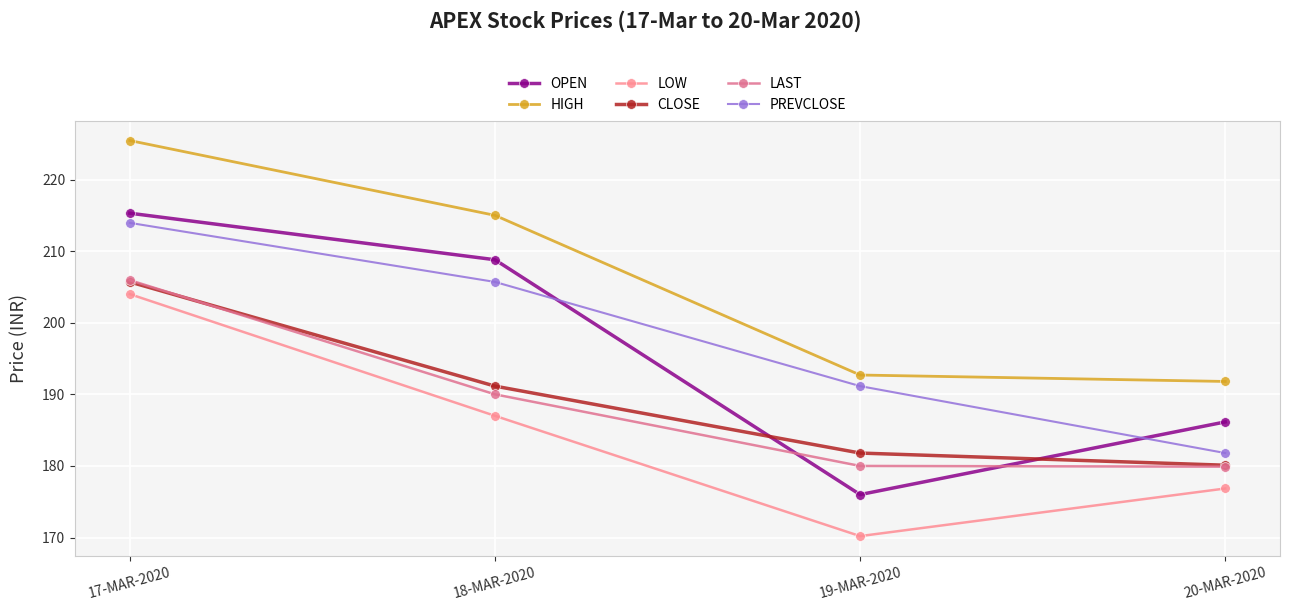

The PREVCLOSE series shows 125.5 at 20-MAR-2020. True or false?

False